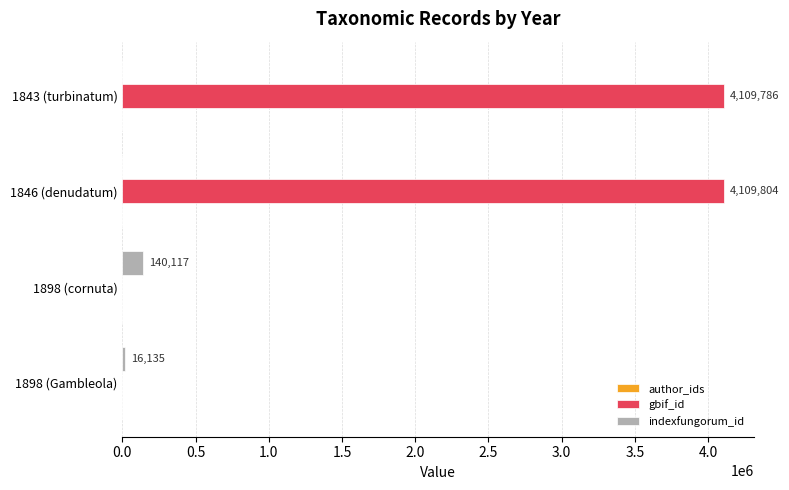

Between 1898 (cornuta) and 1846 (denudatum), which series saw the biggest shift?

gbif_id